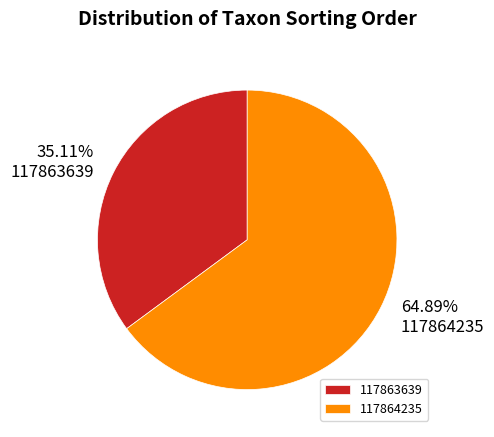

Rank the categories by value from highest to lowest.

117864235, 117863639